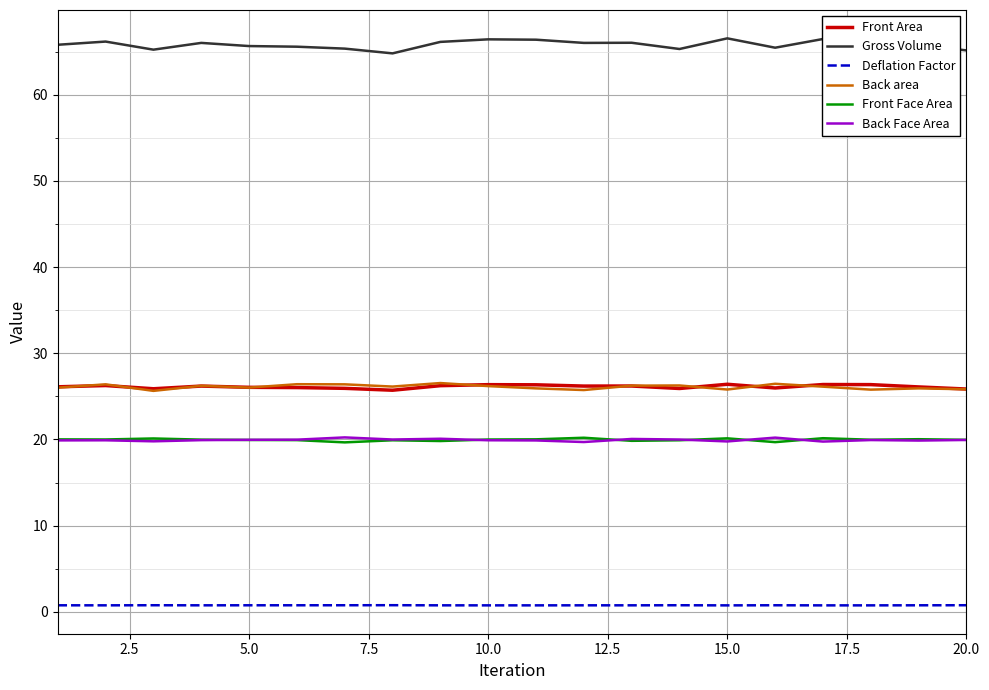

True or false: Back Face Area has more than 2 interior local peaks.

True